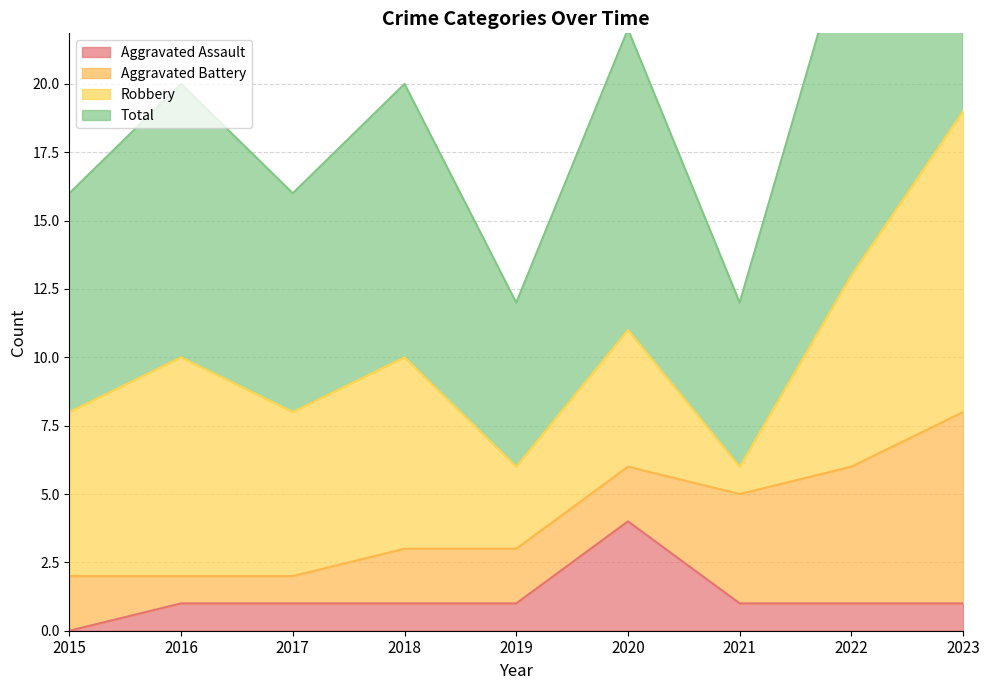

Is it true that Aggravated Assault equals 1 at 2023?

True